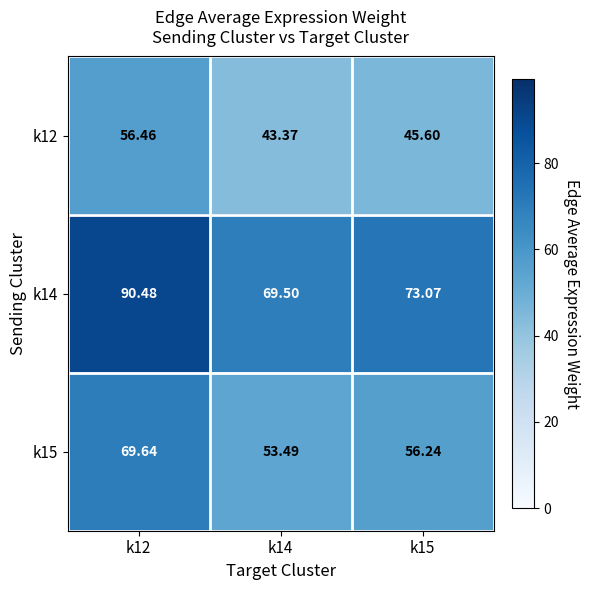

How many categories are shown in the chart?

3